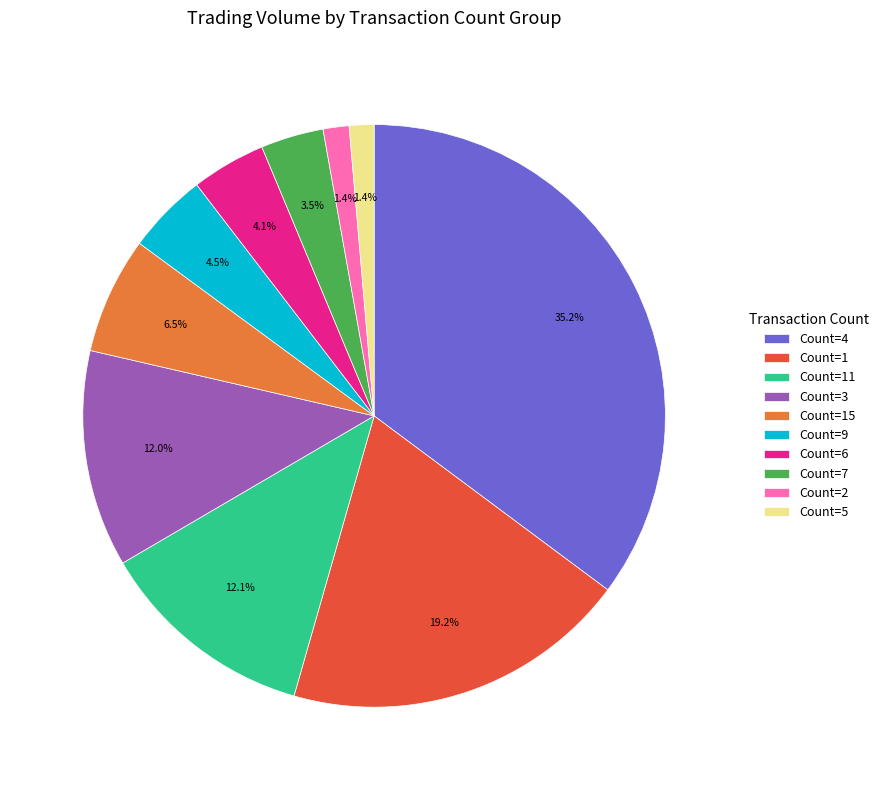

How many slices are in this pie chart?

10